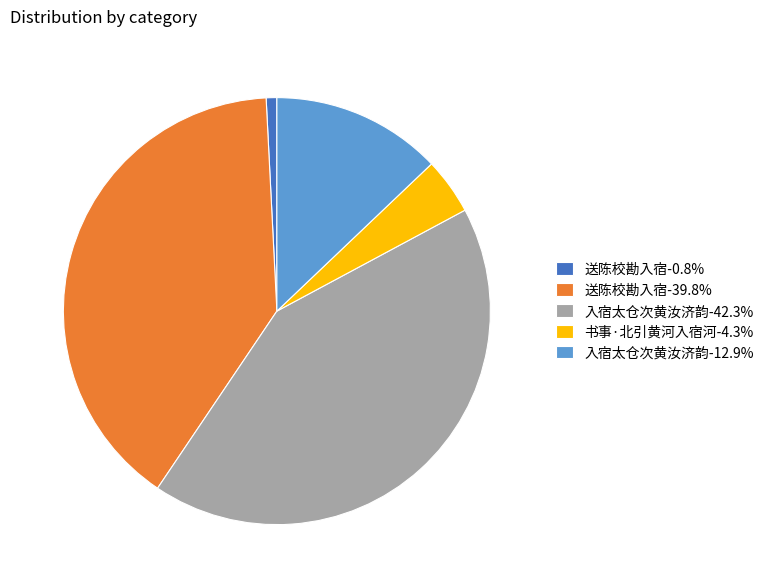

Is there a majority slice in this chart?

No